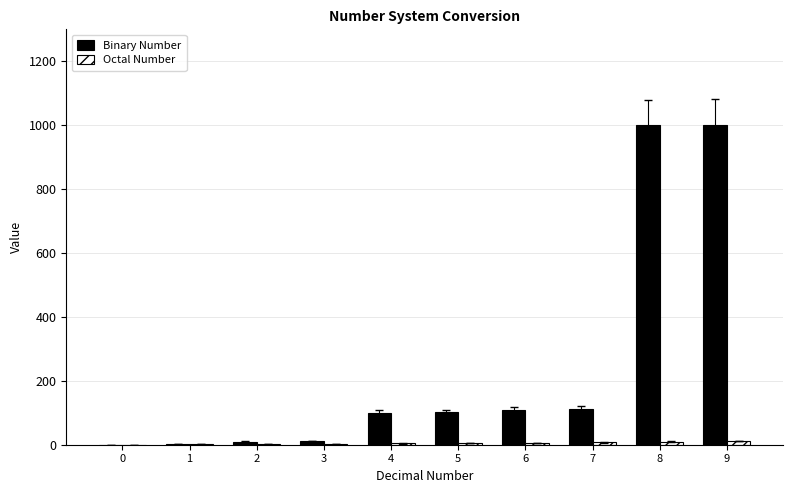

Between 3 and 9, which series saw the biggest shift?

Binary Number